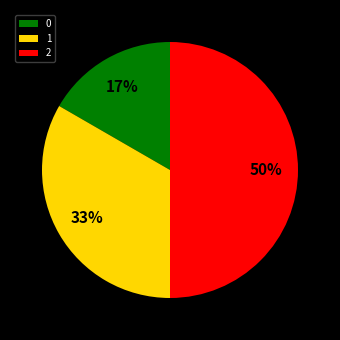

How many segments does this pie chart have?

3